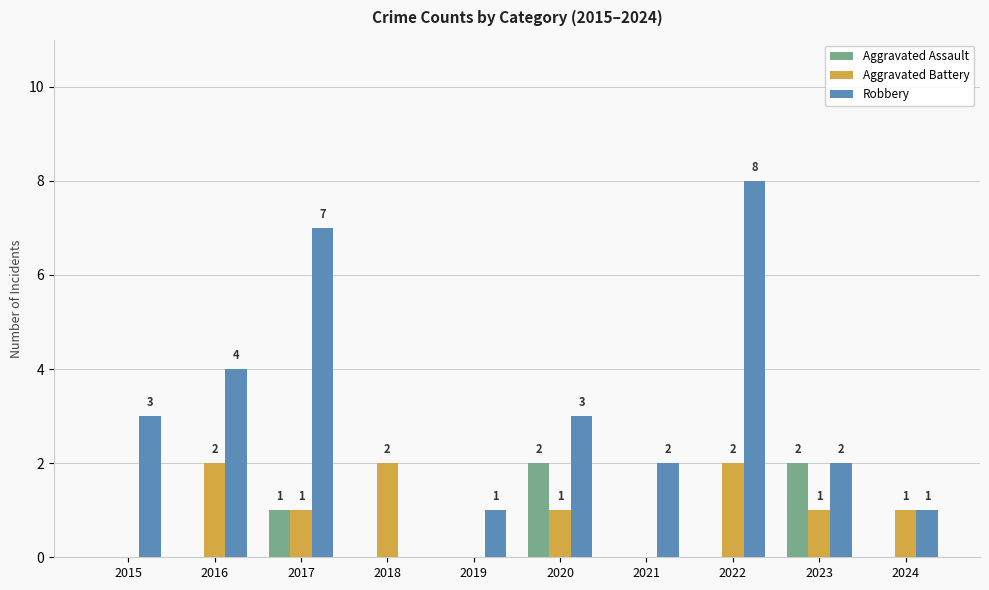

Which series changed the most between 2018 and 2022?

Robbery